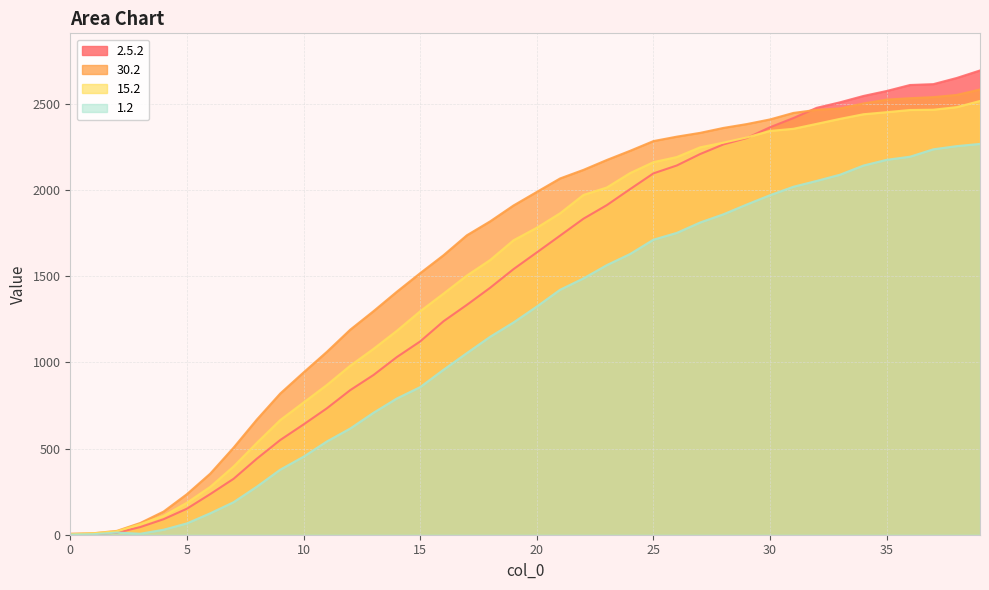

Read the 30.2 value at 13.

1297.0